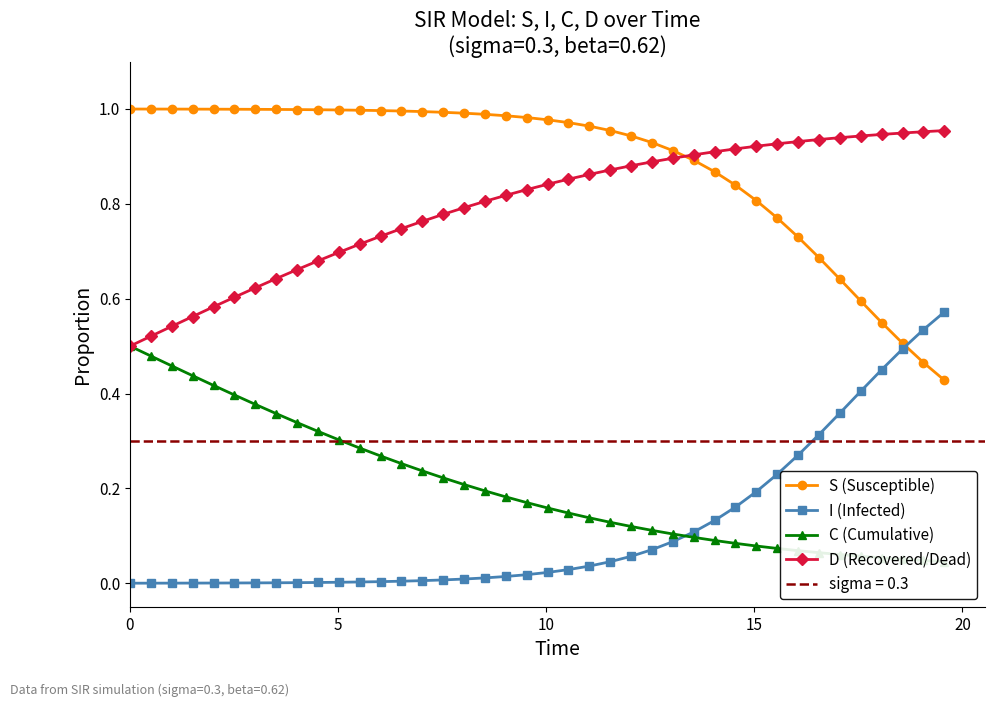

True or false: I (Infected) and D (Recovered/Dead) cross at least once.

False